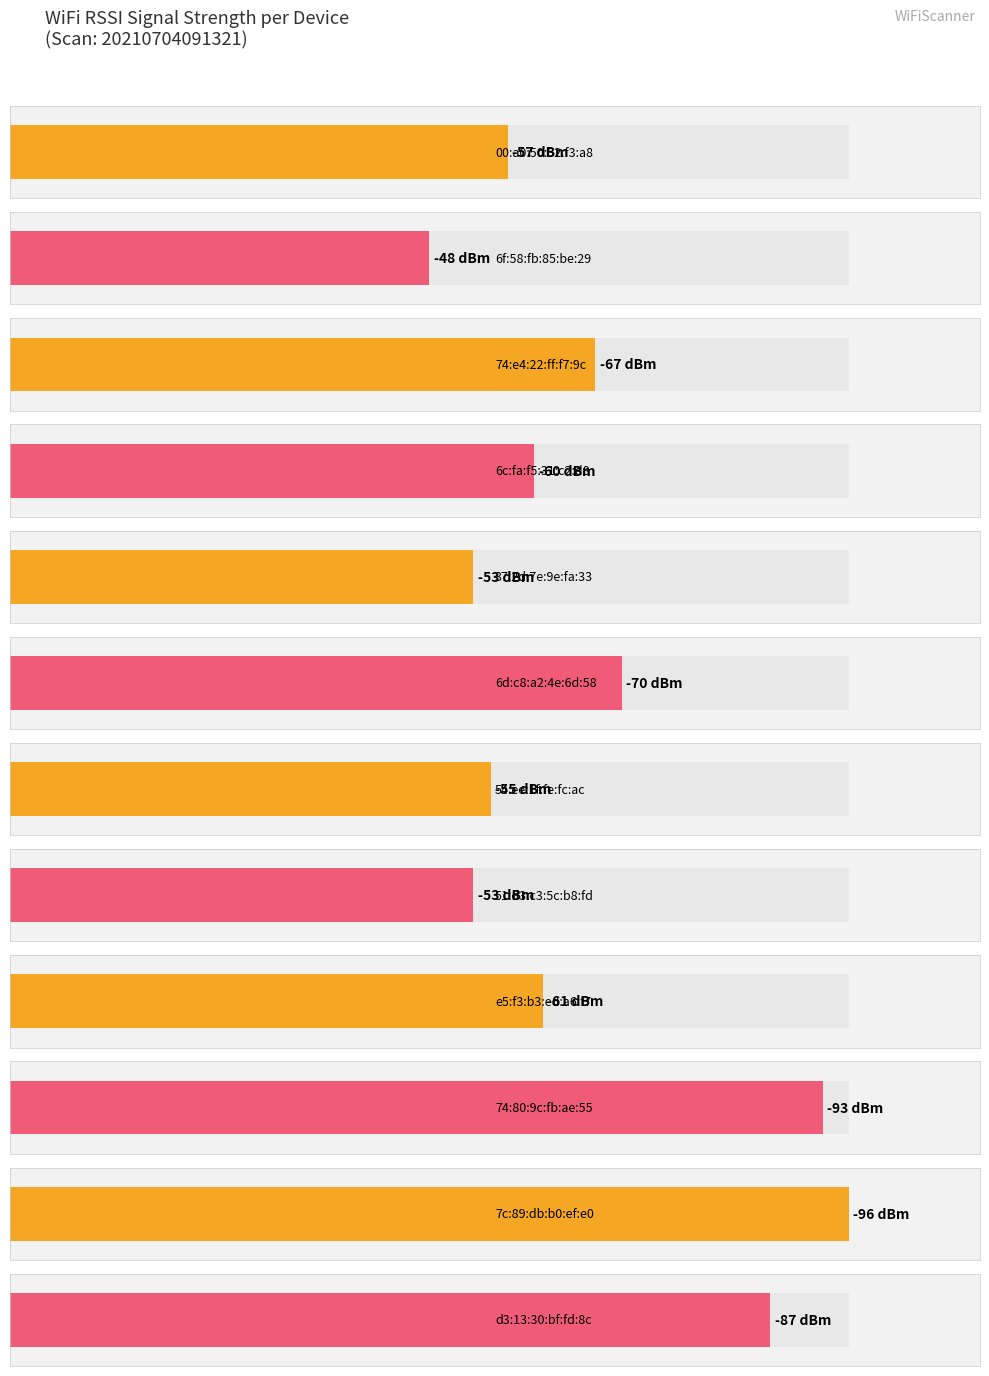

What is the value of the 11th bar from the left?

-96